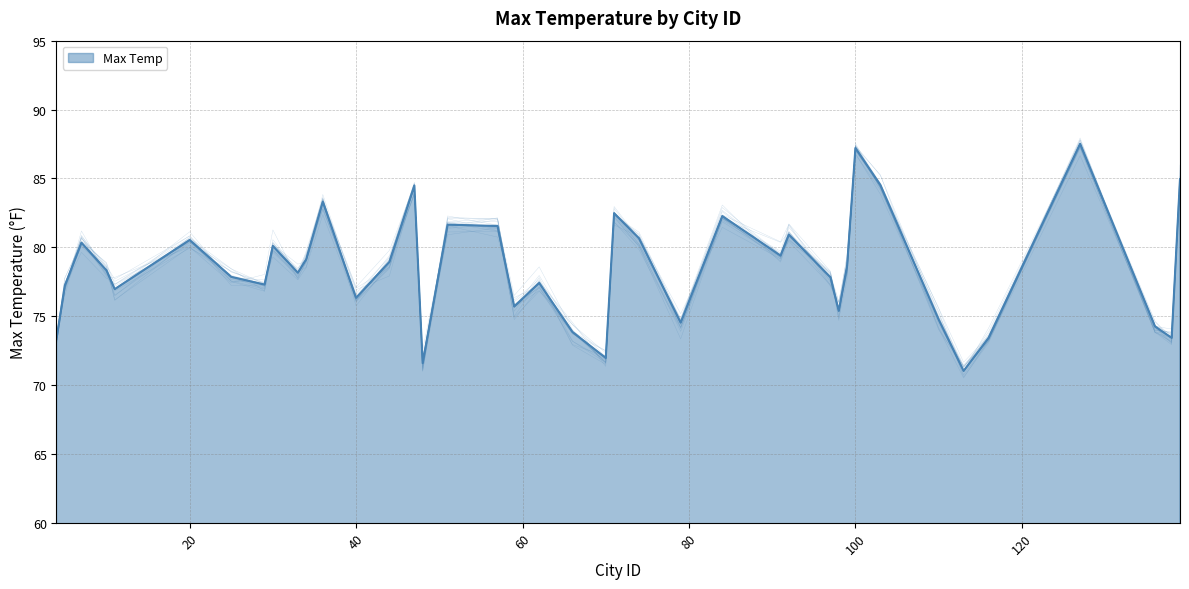

True or false: the data shows 98.4 at 4.

False